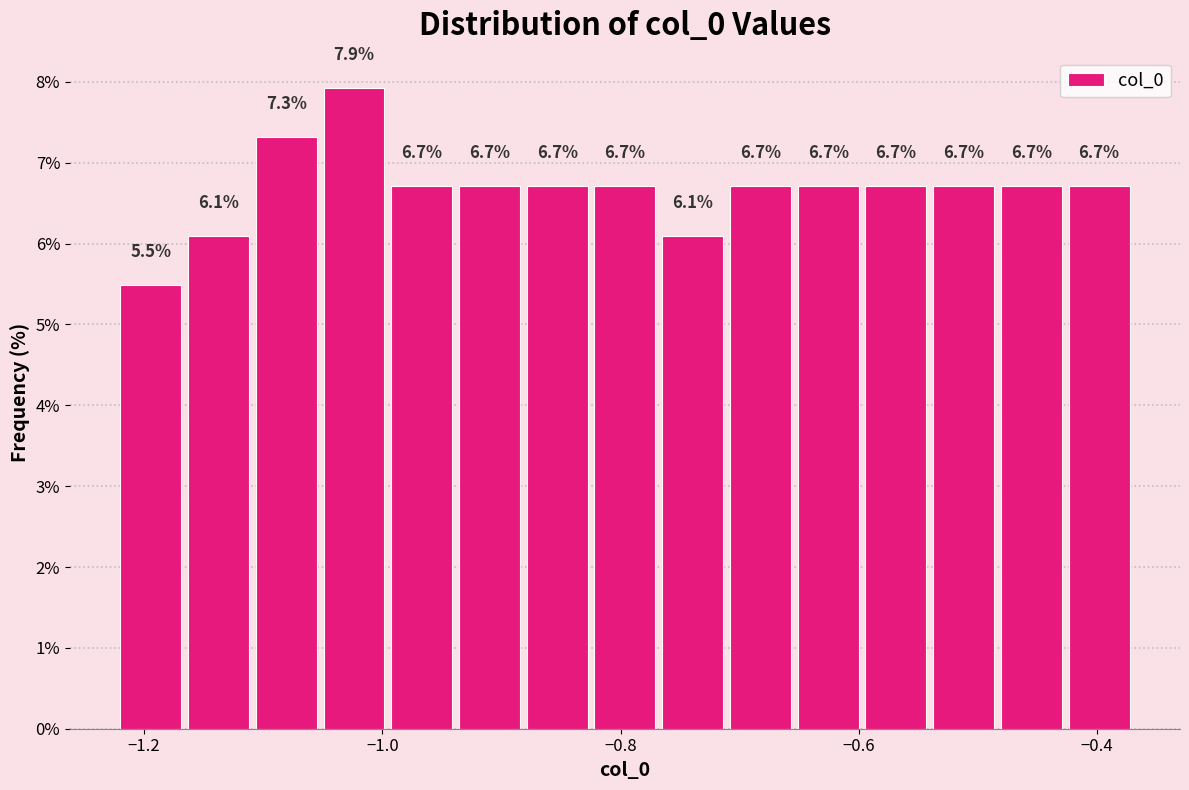

Around what value on the x-axis is the tallest bar? Give the approximate position of its centre, as read against the axis.

-1.02